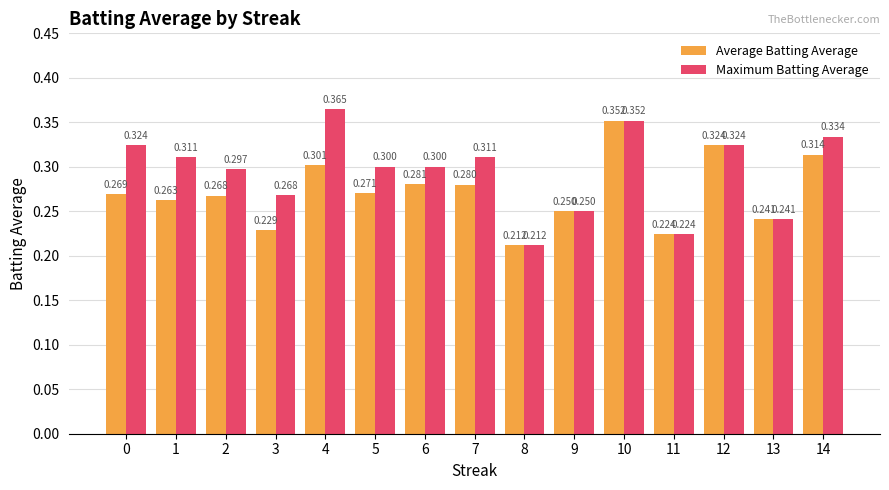

Which category has the highest value across all series?

4